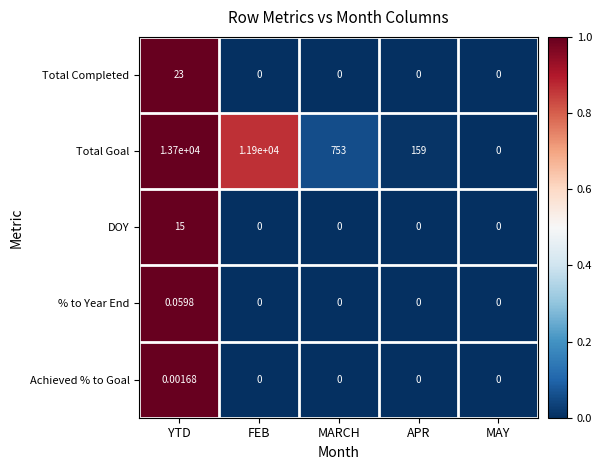

Count the number of categories in the chart.

5